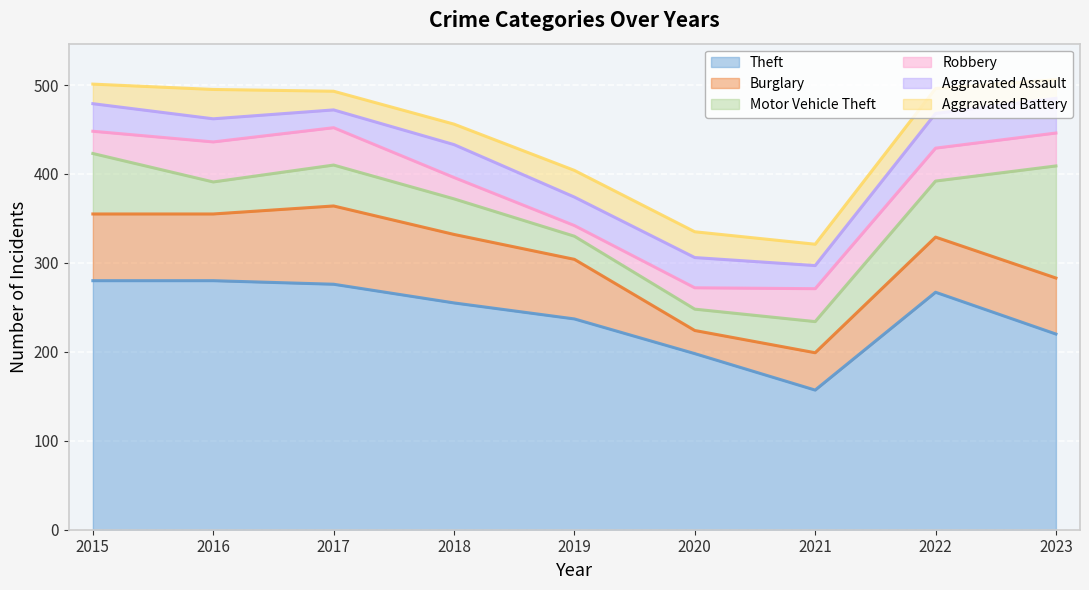

What are all the series names shown in the legend?

Theft, Burglary, Motor Vehicle Theft, Robbery, Aggravated Assault, Aggravated Battery